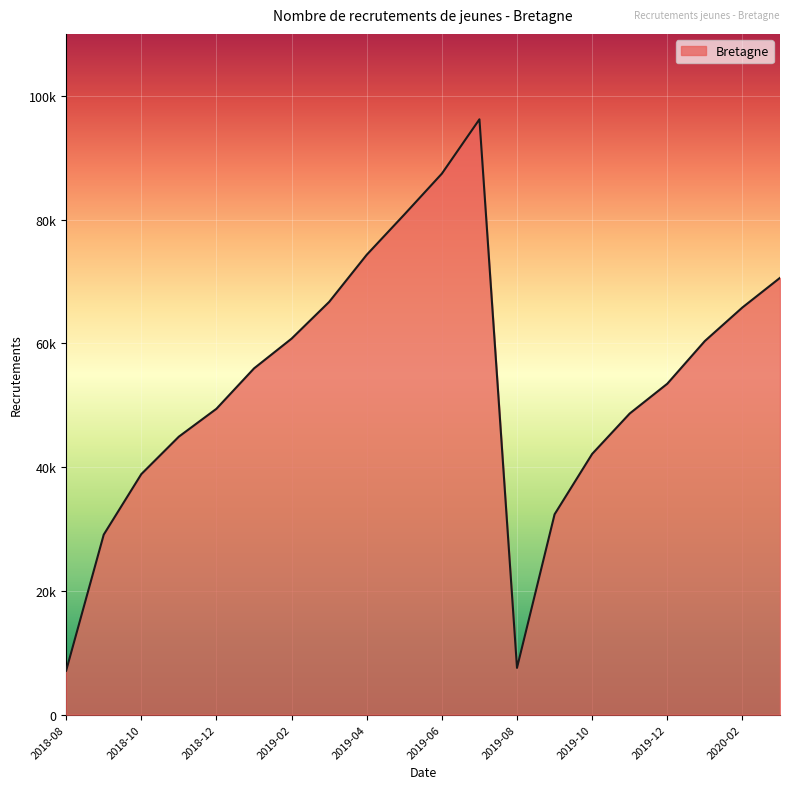

At which category does the chart reach its peak across all series?

2019-07